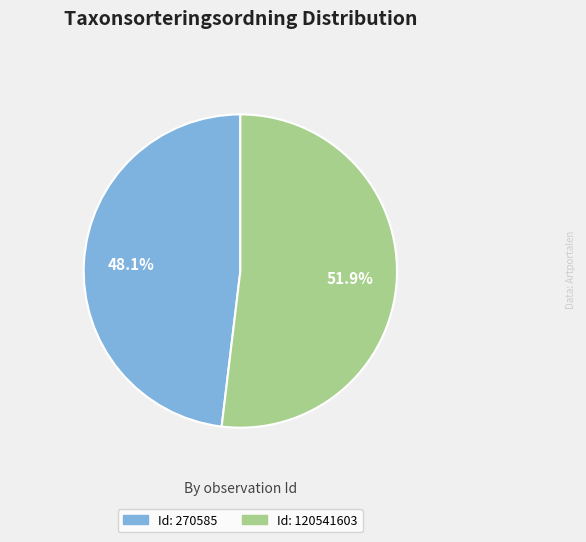

Does any single category account for the majority?

Yes